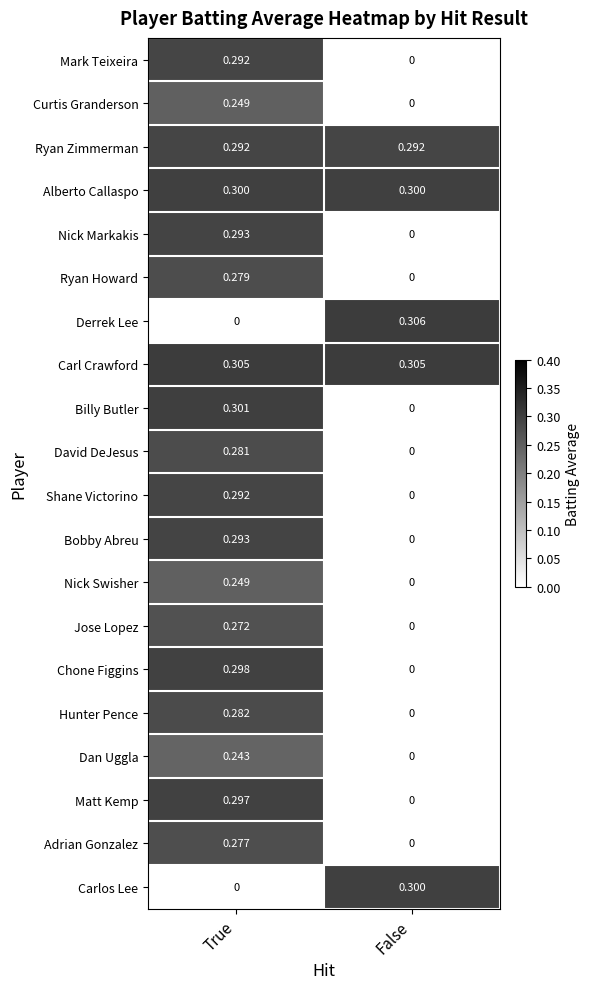

Which series has the largest total across all categories?

Carl Crawford